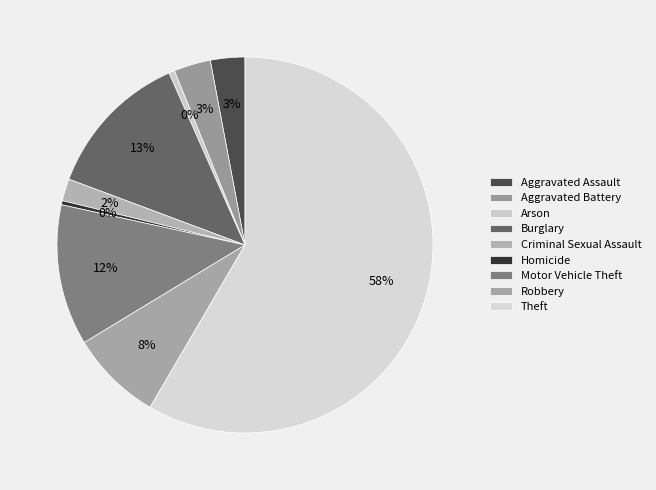

How many segments does this pie chart have?

9